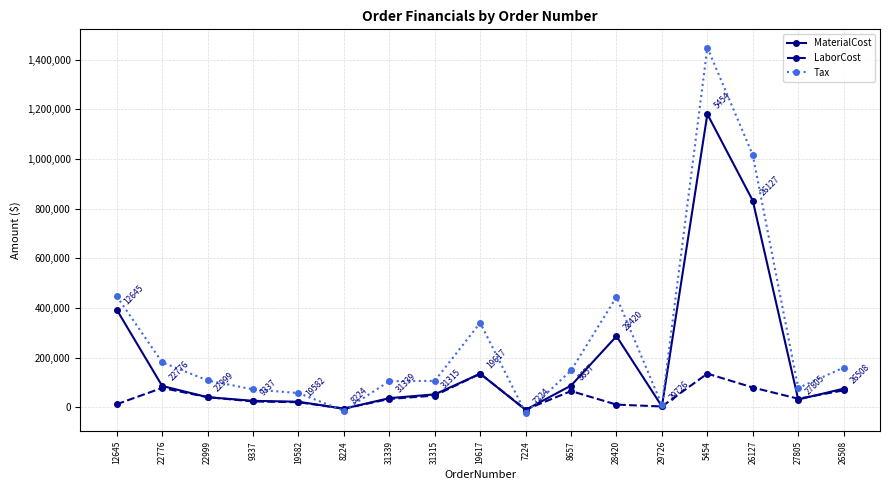

The value of MaterialCost at 19617 is 46102.2. True or false?

False